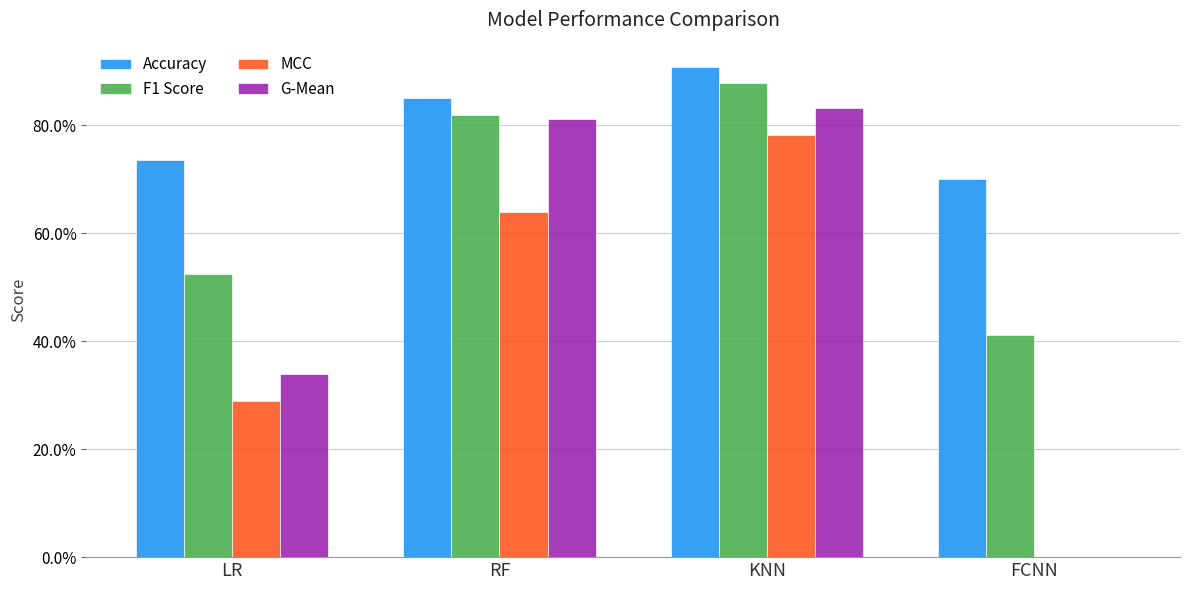

What are all the series names shown in the legend?

Accuracy, F1 Score, MCC, G-Mean